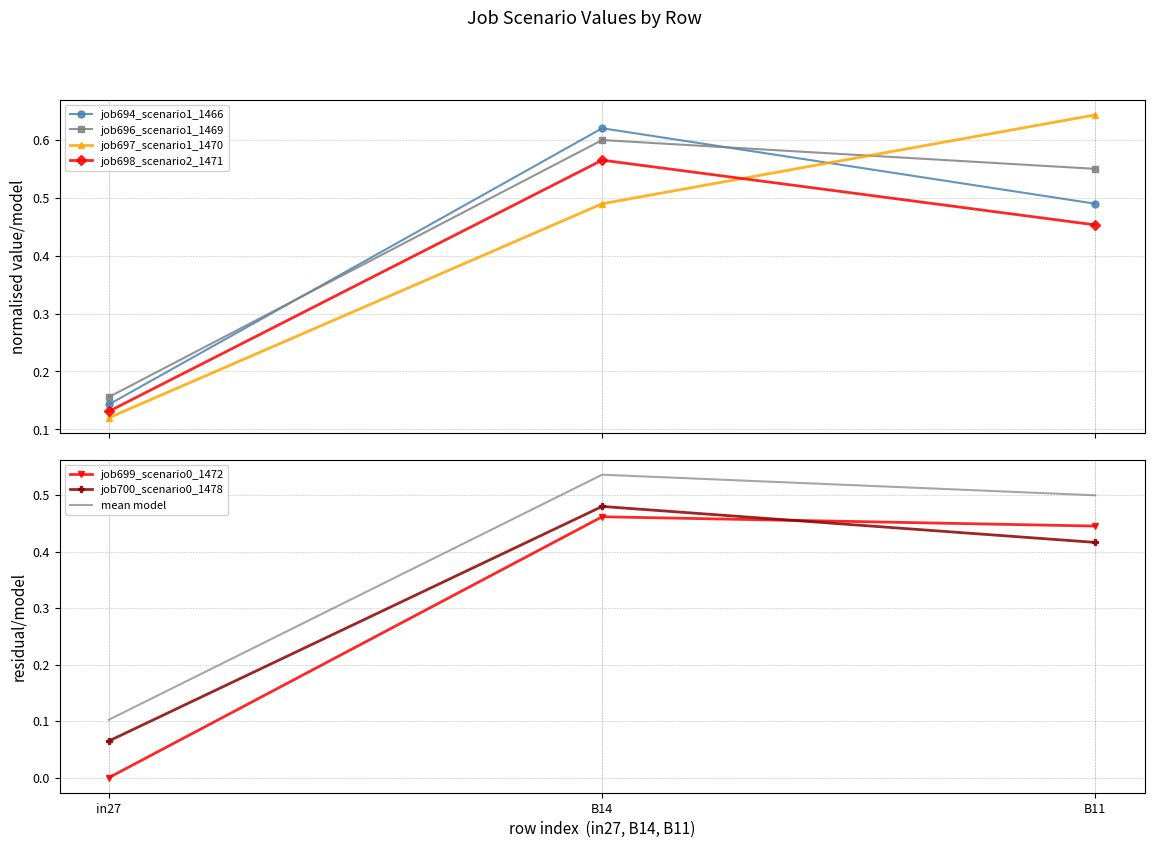

What is the sum of the job694_scenario1_1466 values at in27 and B14?

0.8